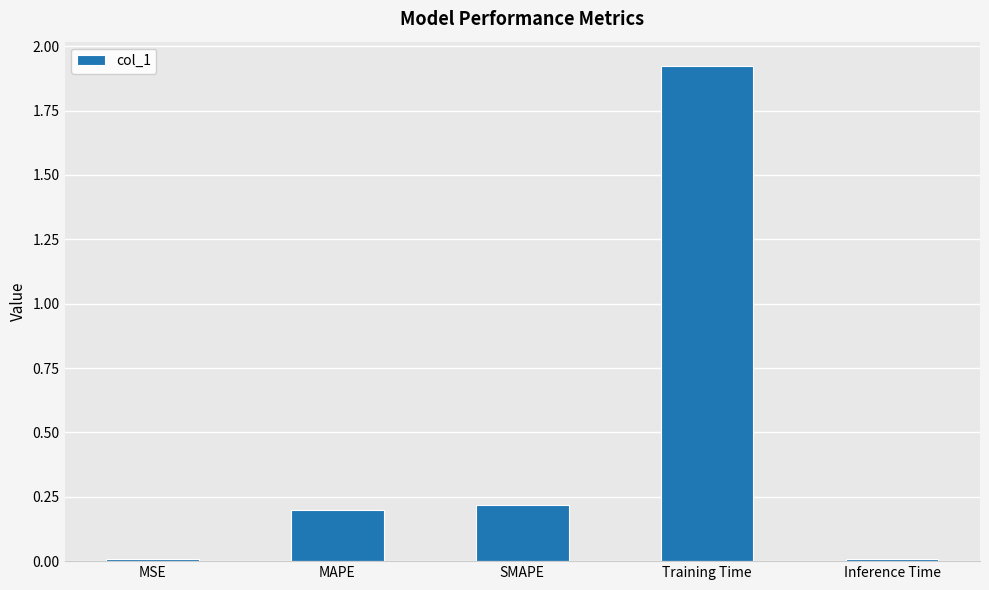

What is the average value?

0.5